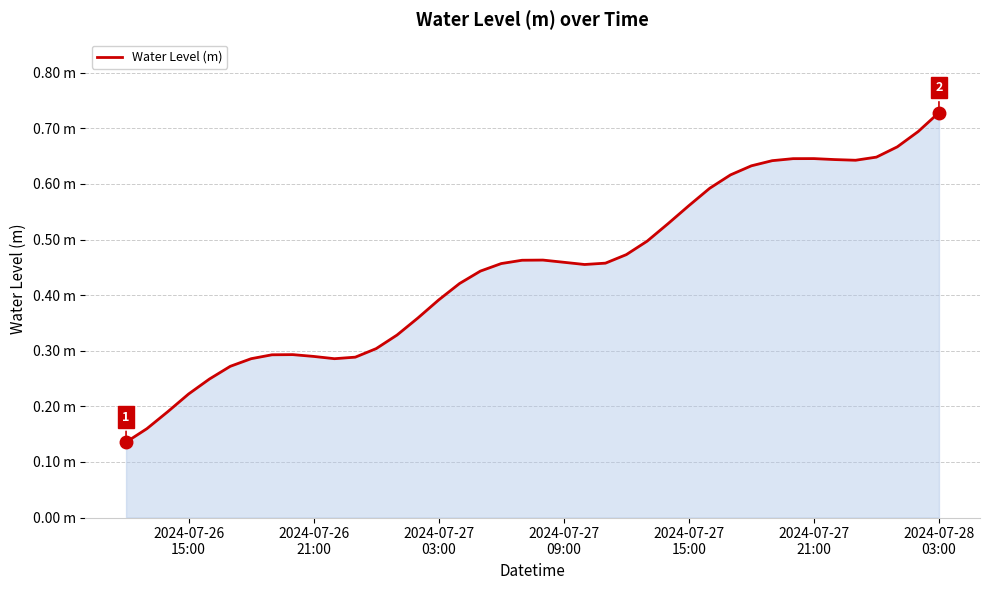

At which category does the chart reach its peak across all series?

2024-07-28
03:00